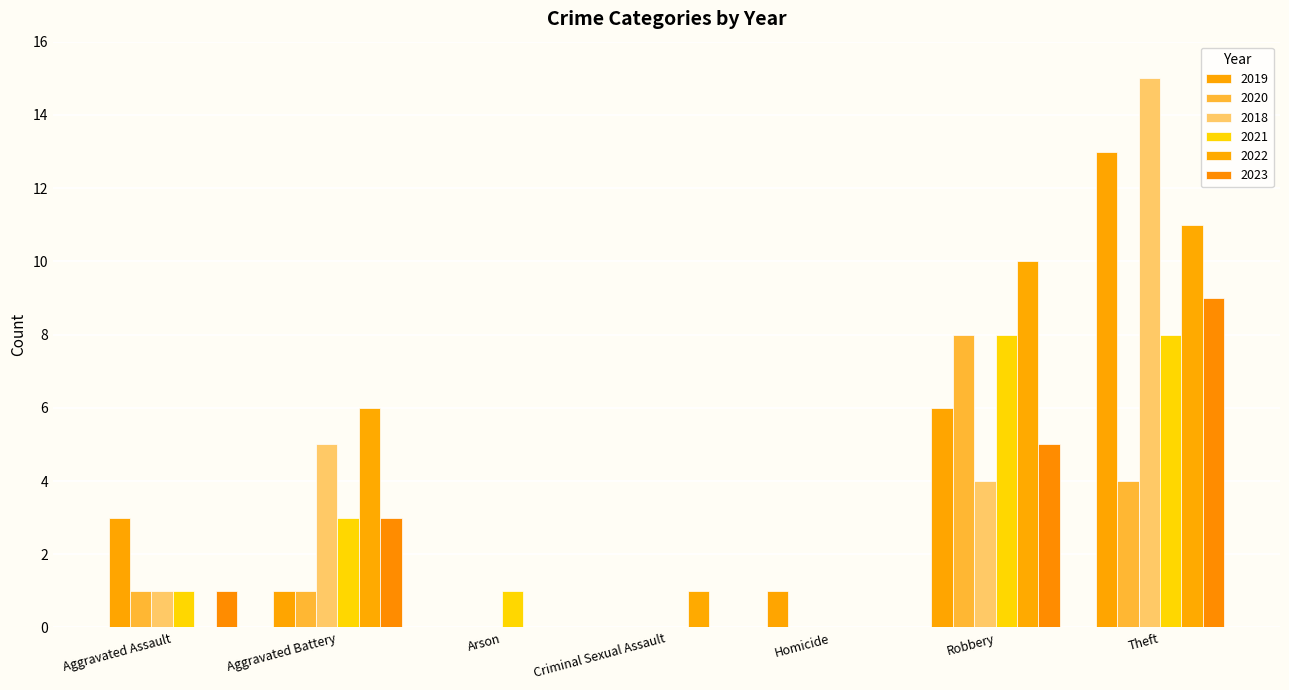

Read the 2021 value at Aggravated Battery.

3